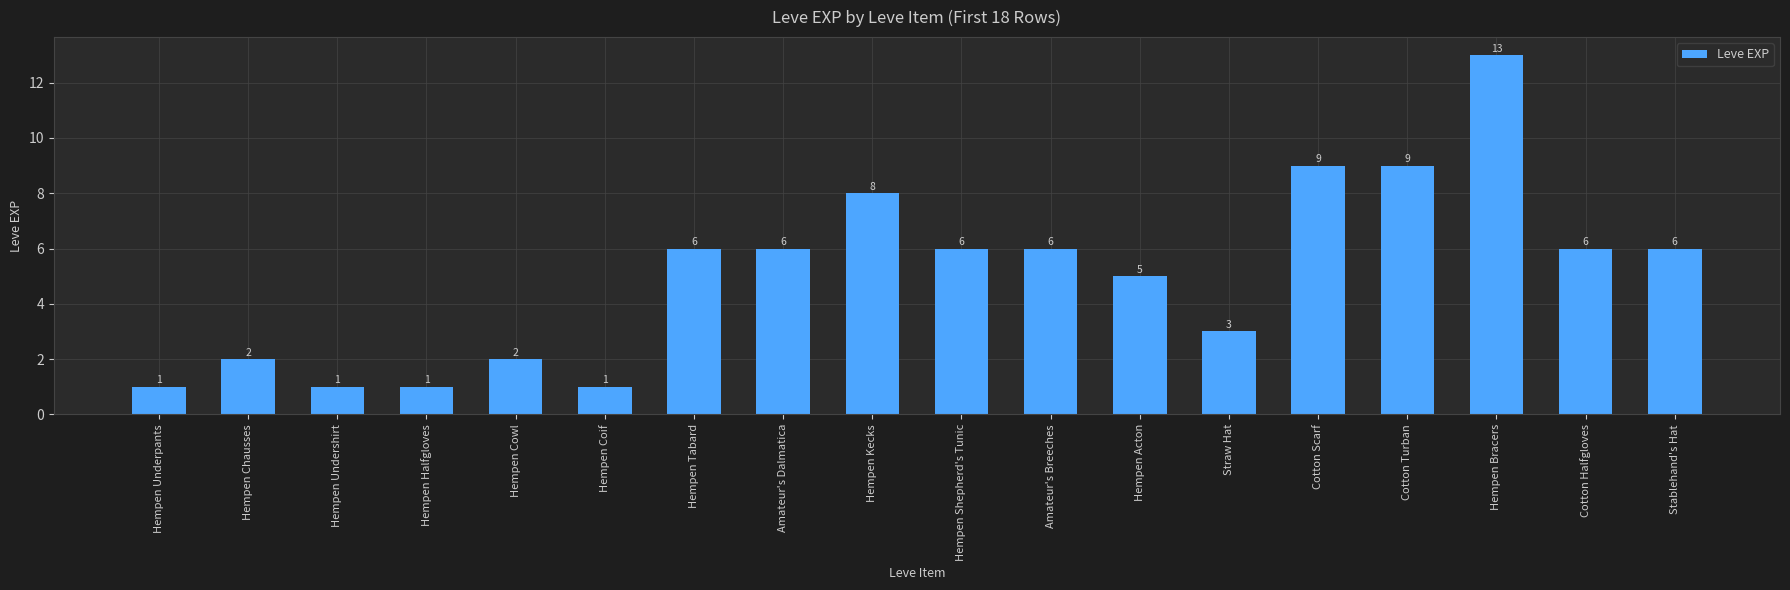

How many bars are there in total?

18